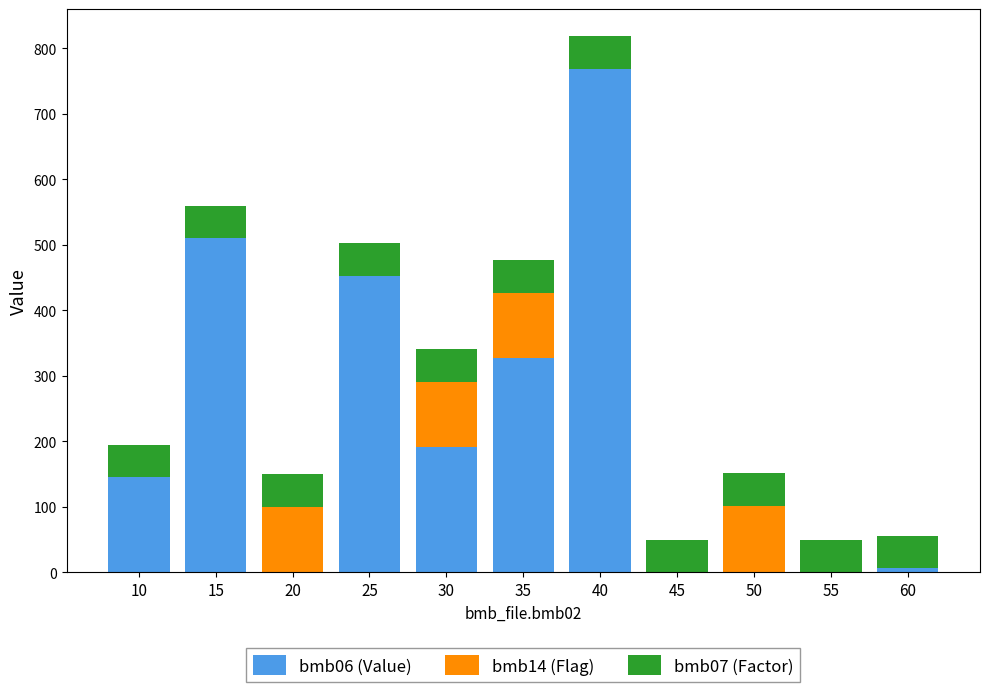

Is it true that bmb06 (Value) equals 145.0 at 10?

True